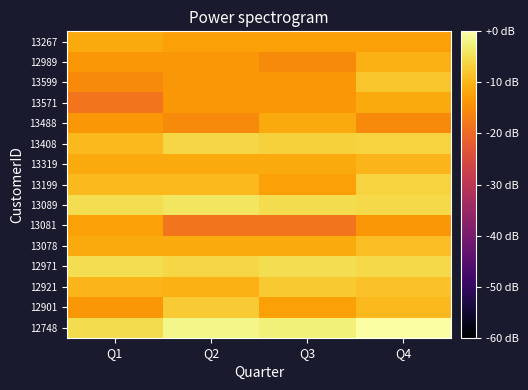

What is the difference between the highest and lowest values at Q4?

15.4